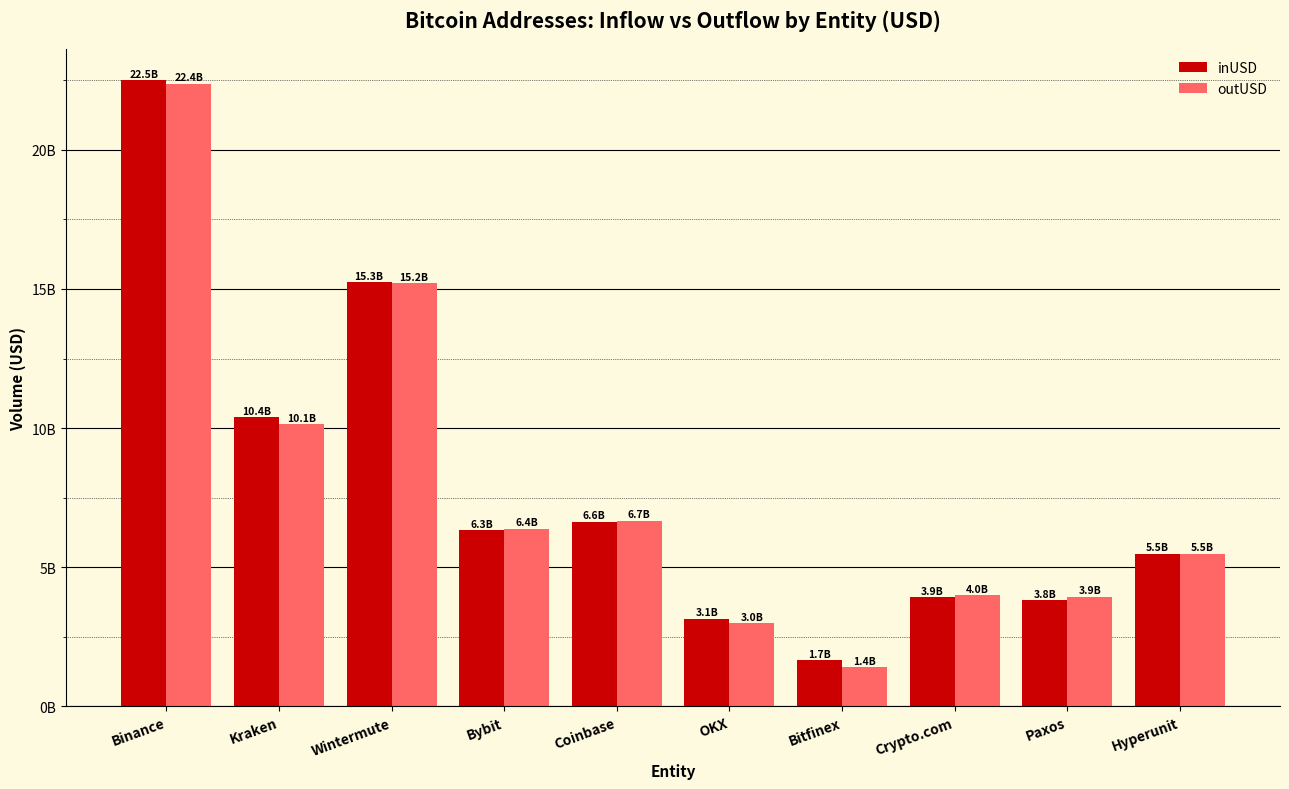

What is the label of the 3rd bar from the left?

Wintermute